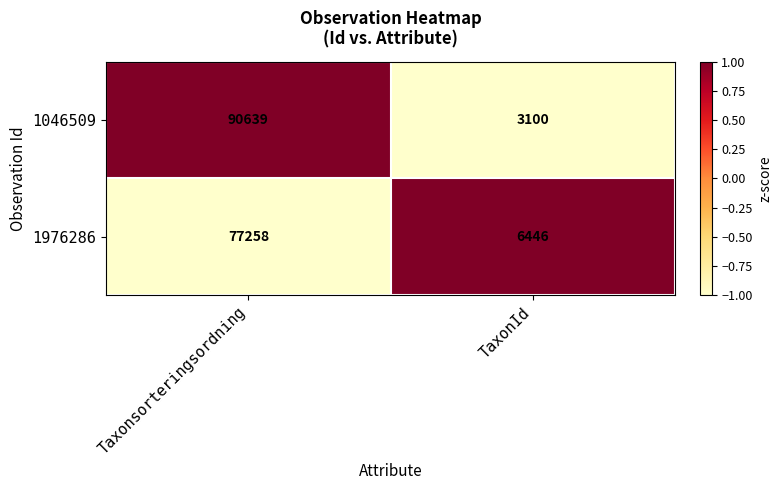

What is the sum of the 1976286 values at Taxonsorteringsordning and TaxonId?

83704